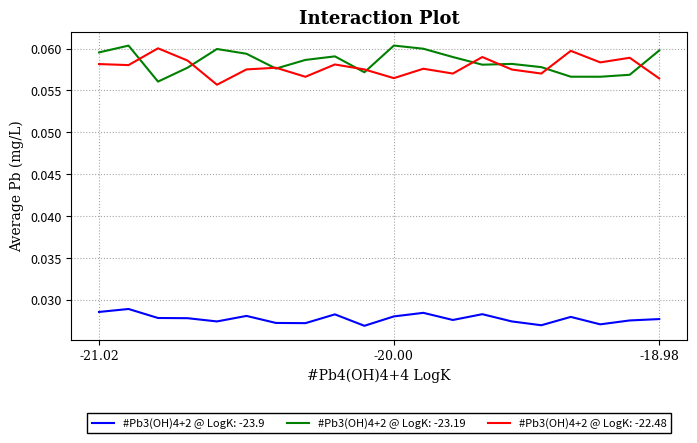

True or false: #Pb3(OH)4+2 @ LogK: -22.48 and #Pb3(OH)4+2 @ LogK: -23.9 intersect in this chart.

False